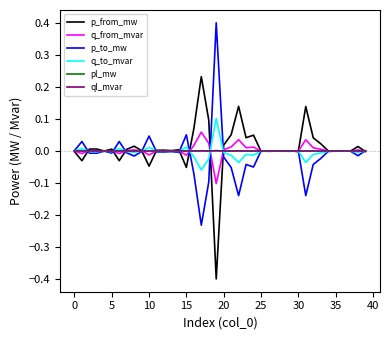

What is the smallest value displayed?

-0.4